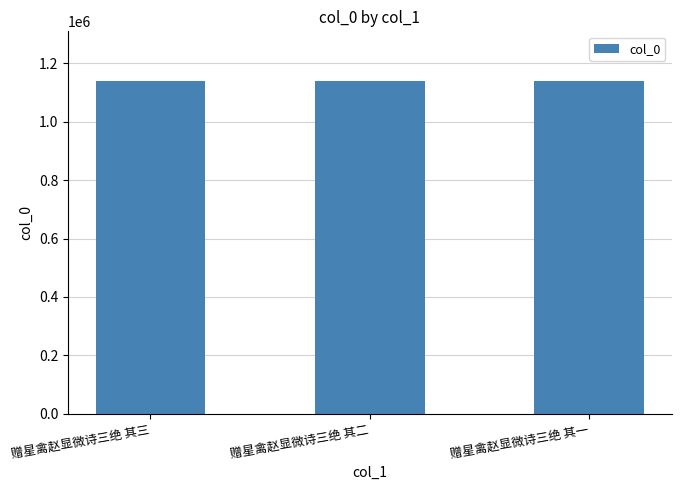

What is the ratio of the value at 赠星禽赵显微诗三绝 其三 to the value at 赠星禽赵显微诗三绝 其一?

1.0